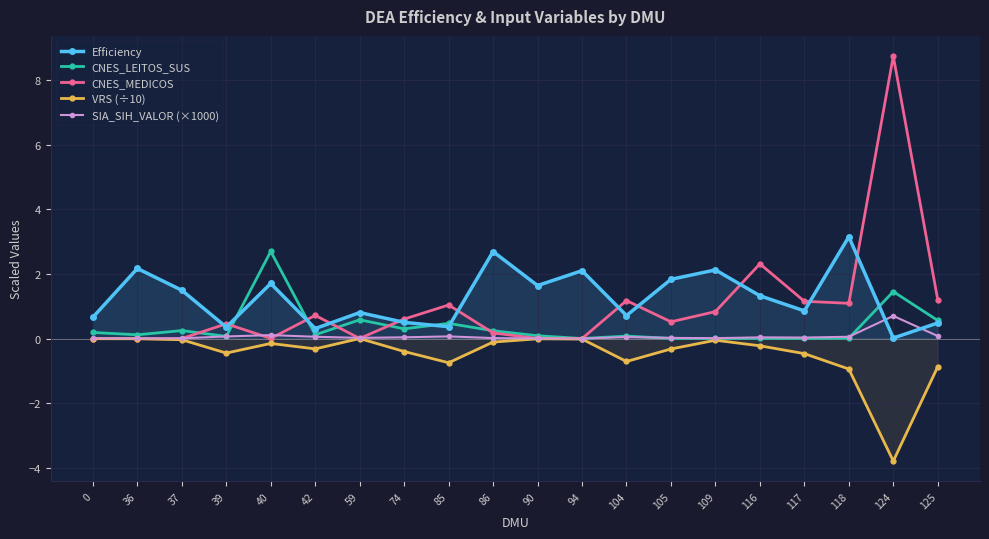

True or false: VRS (÷10) has a value of -0.0 at 94.

True